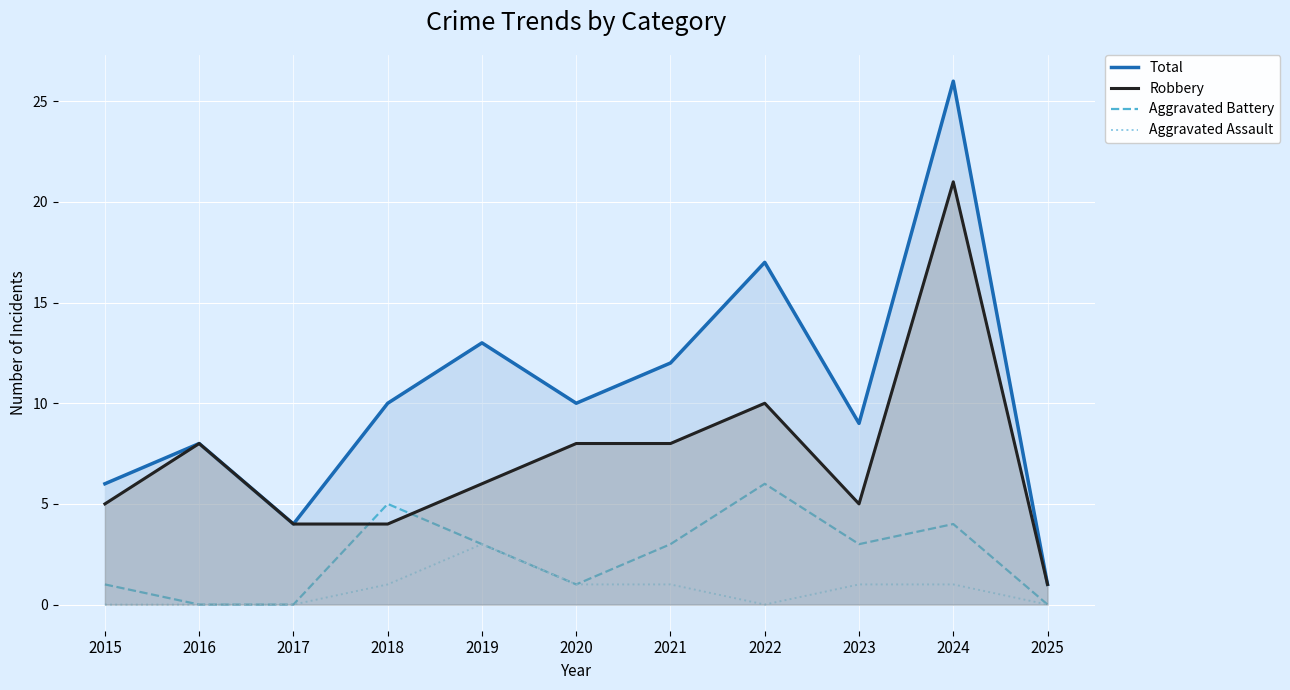

How many distinct data groups are displayed?

4